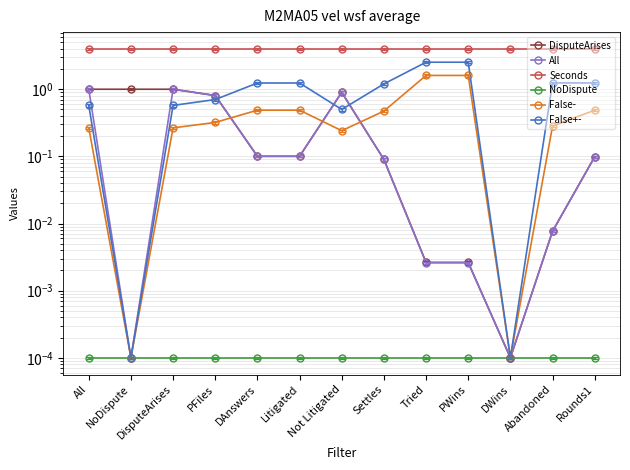

What are all the series names shown in the legend?

DisputeArises, All, Seconds, NoDispute, False-, False+-